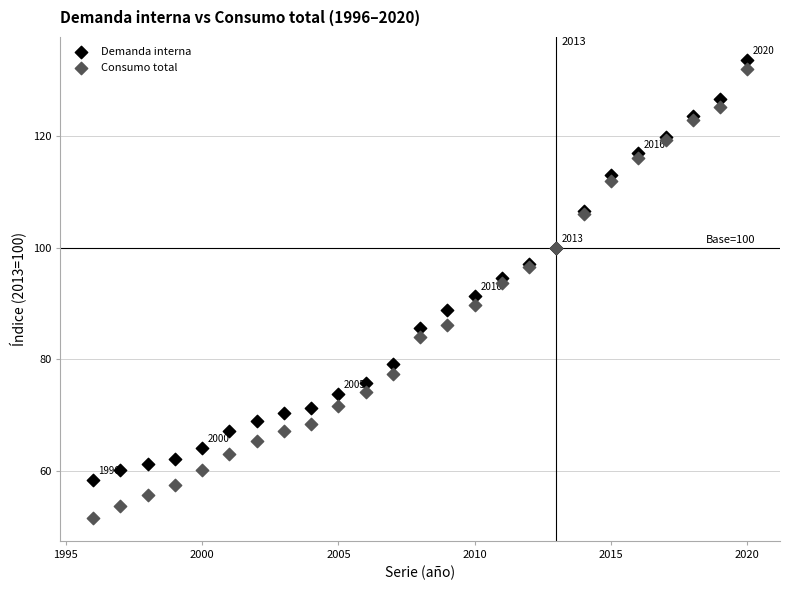

What is the X range (max minus min) for the scatter plot?

24.0